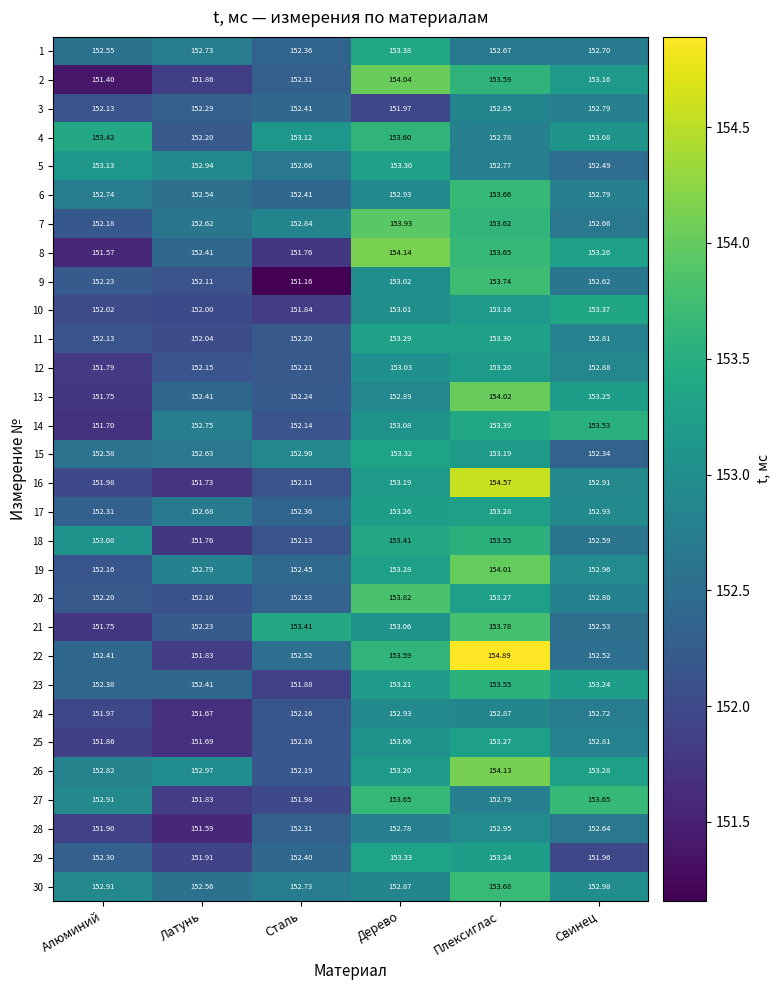

Where does the 26 series first go above 153?

Дерево